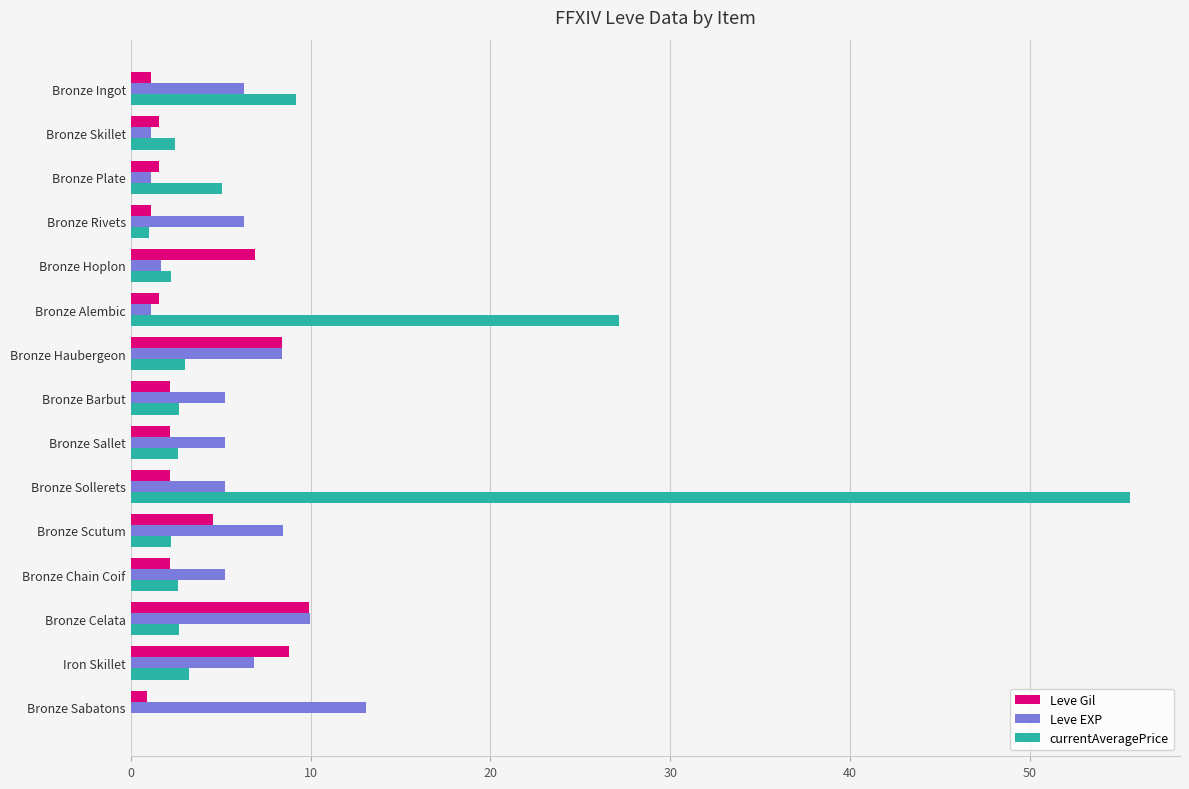

Which series has the largest total across all categories?

currentAveragePrice